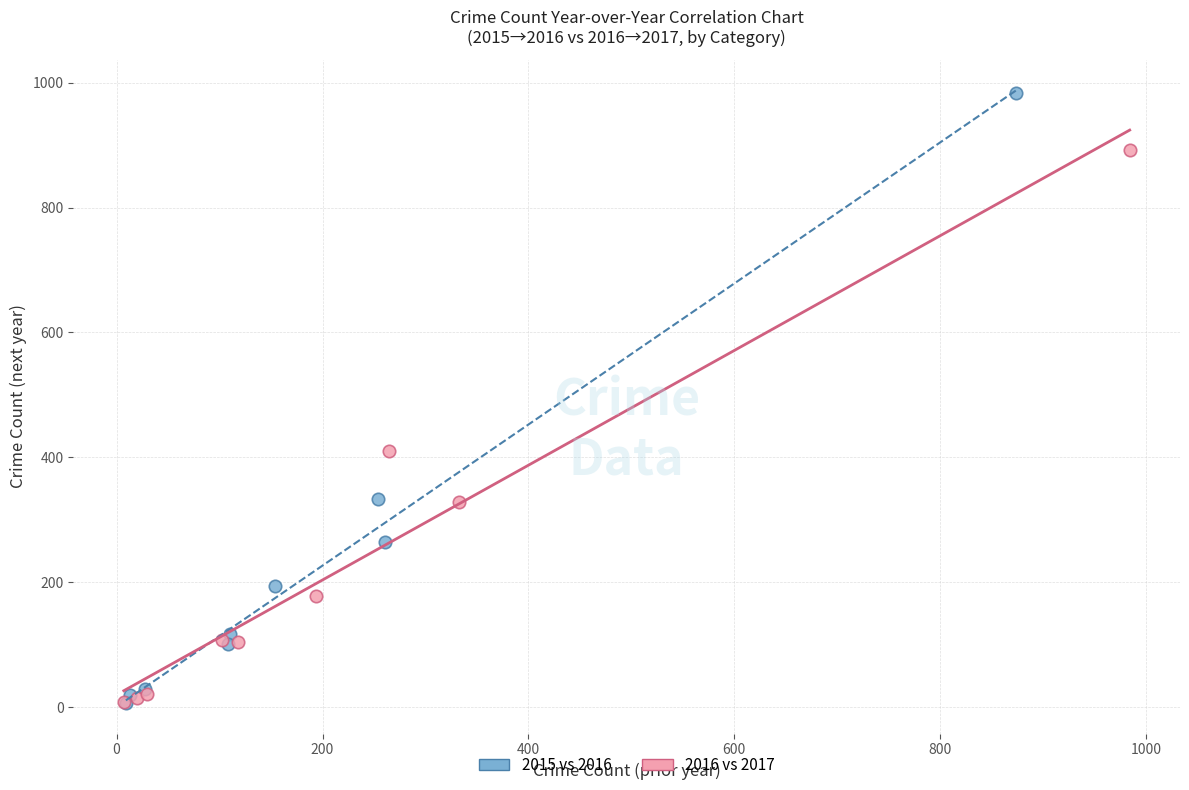

Which series has the widest spread of Y values?

2015 vs 2016